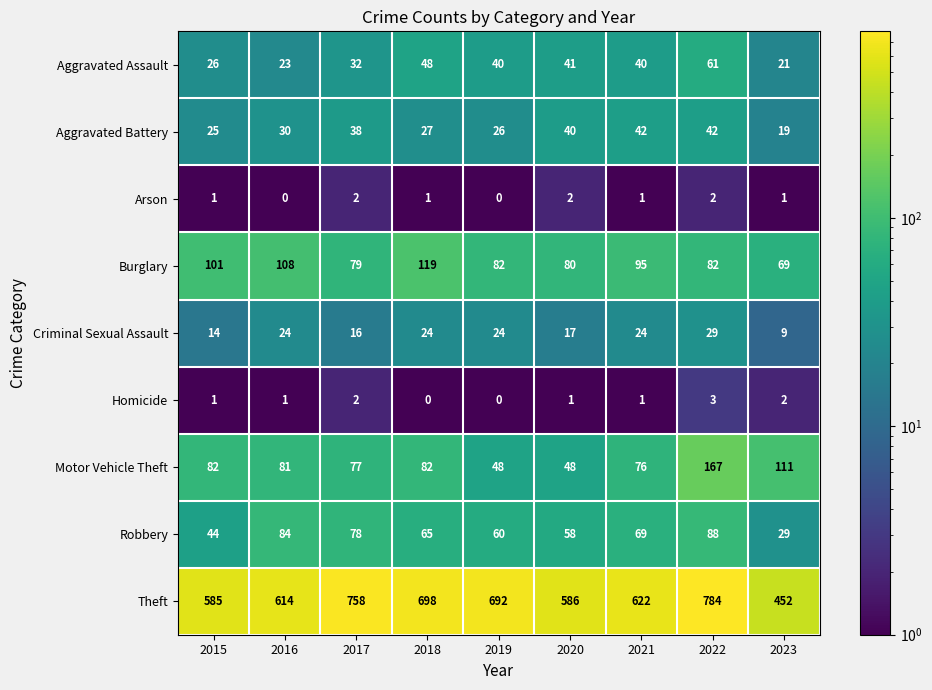

Is it true that Criminal Sexual Assault equals 16 at 2017?

True